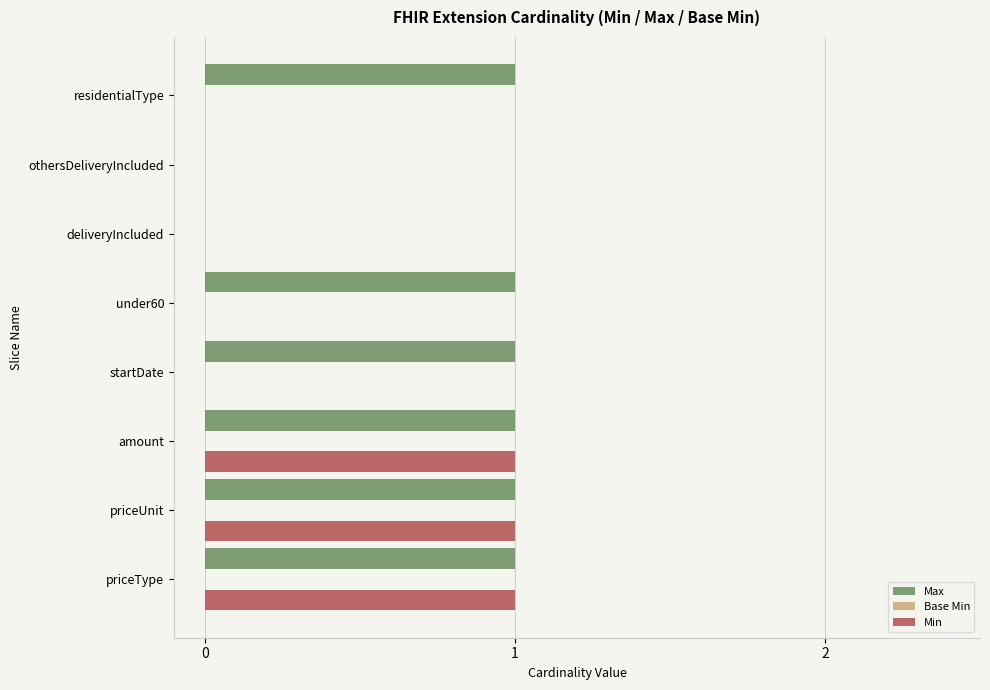

Which series has the largest total across all categories?

Max